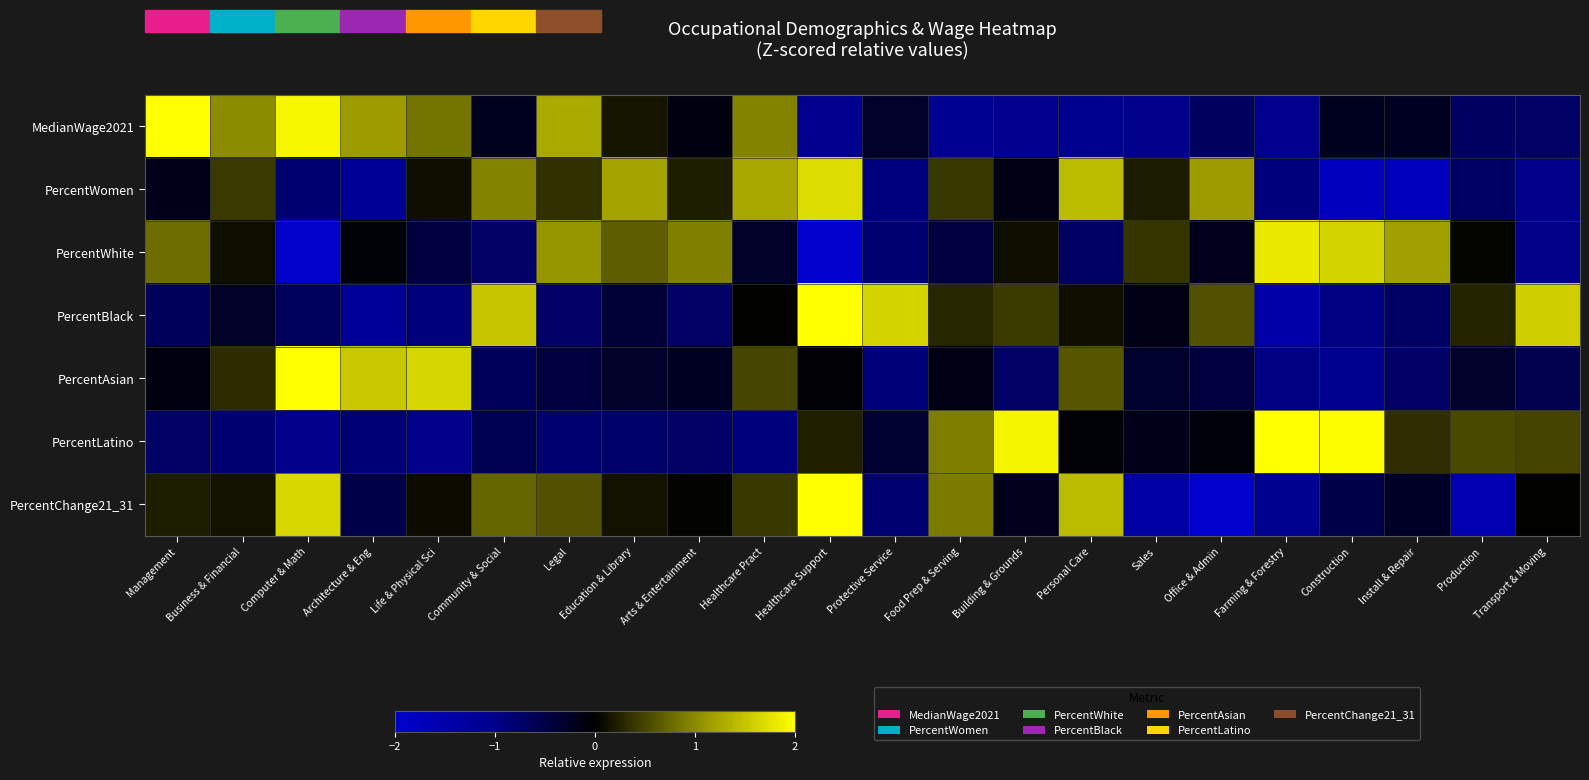

What is the difference between the highest and lowest values at Business & Financial?

1.8